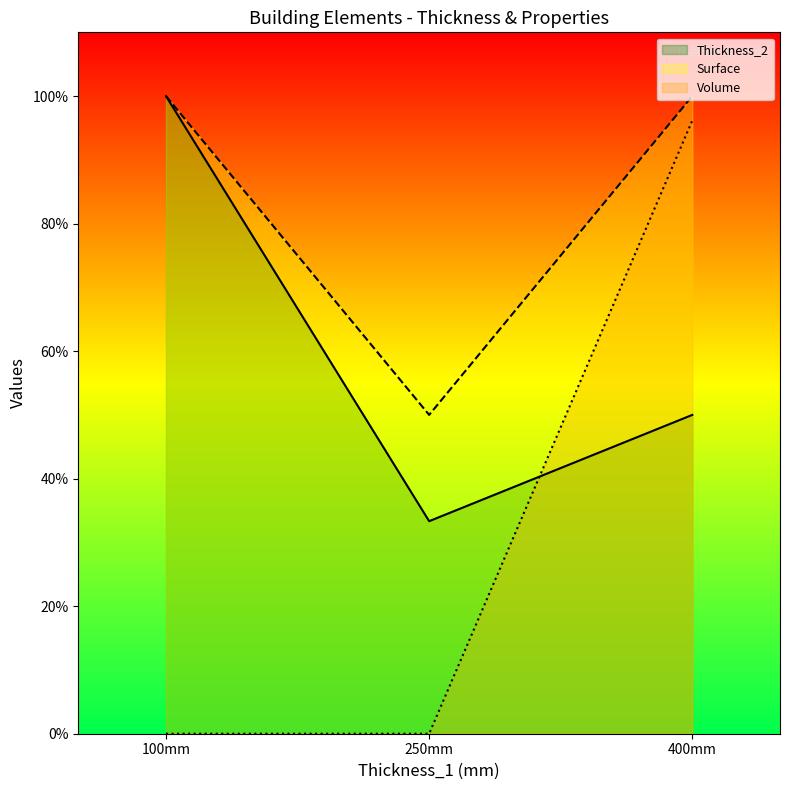

True or false: Surface and Thickness_2 intersect in this chart.

False